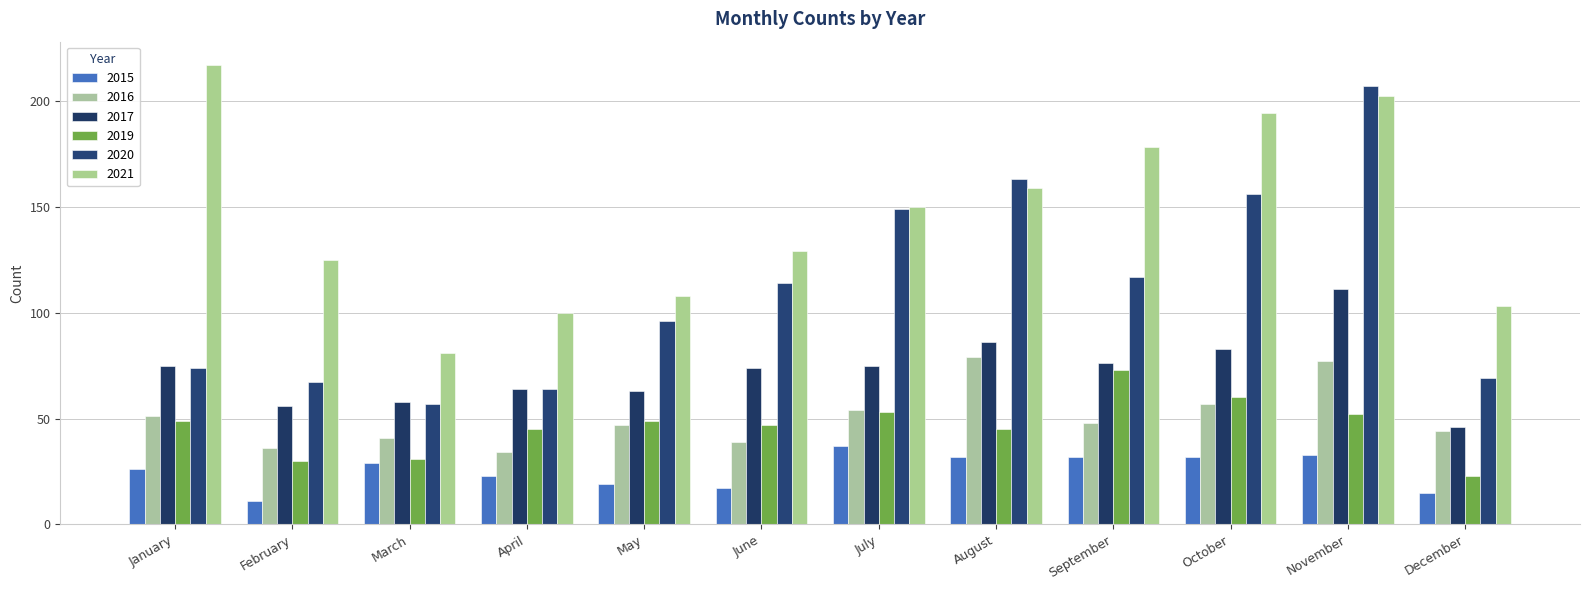

Reading left to right, transcribe all the data shown in this chart.

2015: 26	11	29	23	19	17	37	32	32	32	33	15
2017: 75	56	58	64	63	74	75	86	76	83	111	46
2020: 74	67	57	64	96	114	149	163	117	156	207	69
2021: 217	125	81	100	108	129	150	159	178	194	202	103
2016: 51	36	41	34	47	39	54	79	48	57	77	44
2019: 49	30	31	45	49	47	53	45	73	60	52	23